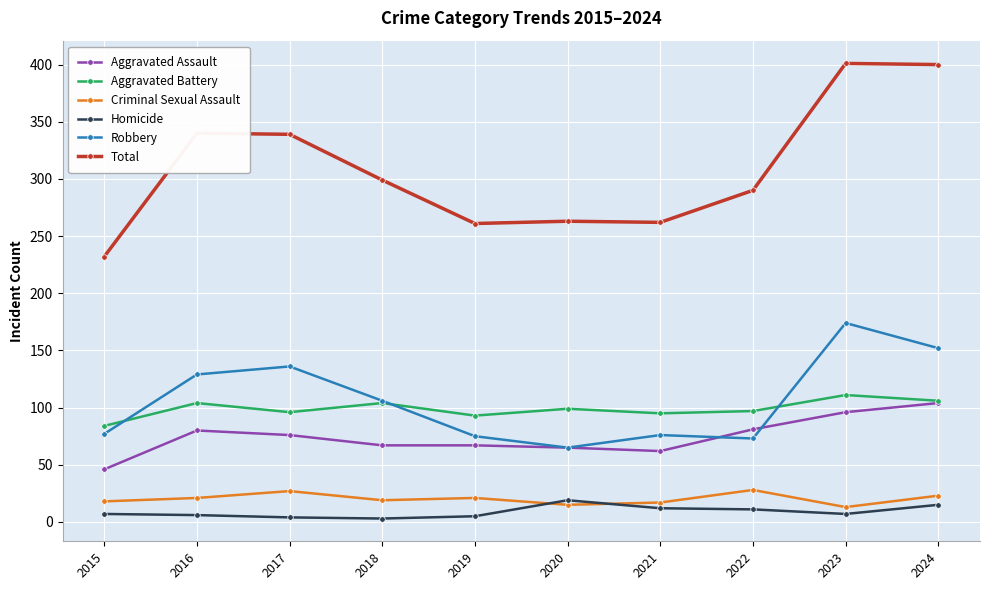

What is the highest value of the Aggravated Battery series?

111